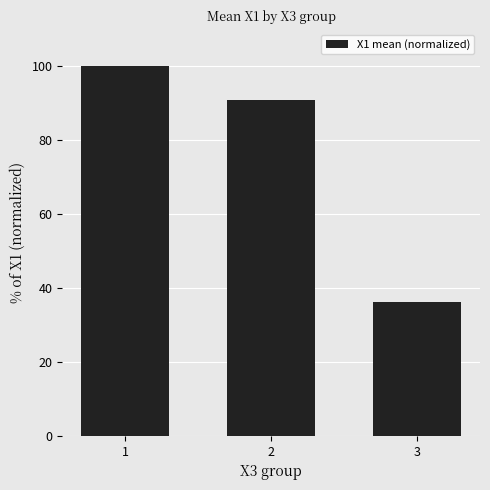

How many values exceed 90?

2